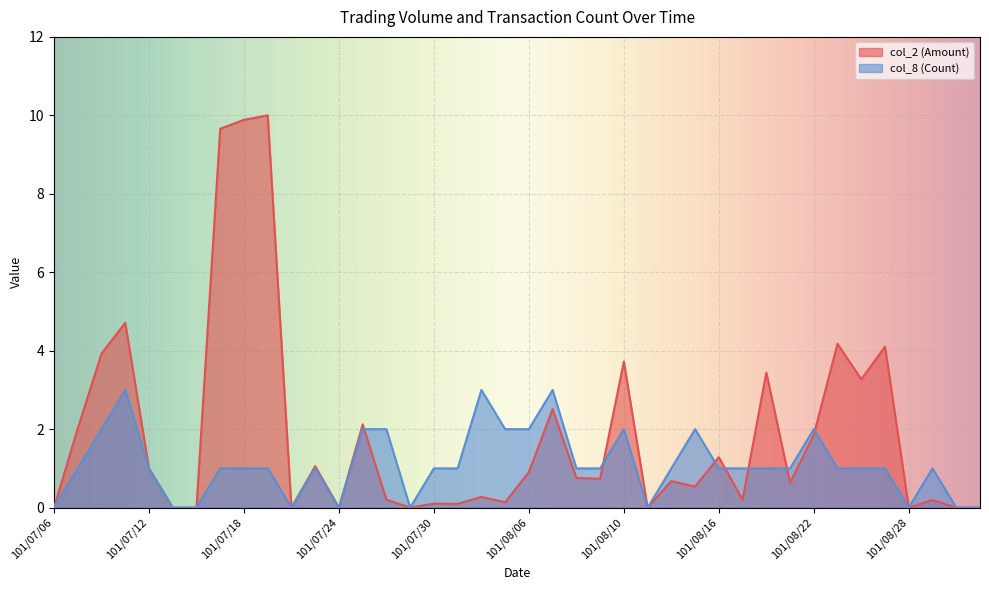

Is the value of col_2 (Amount) at 101/07/24 greater than the value of col_8 (Count) at 101/08/03?

No